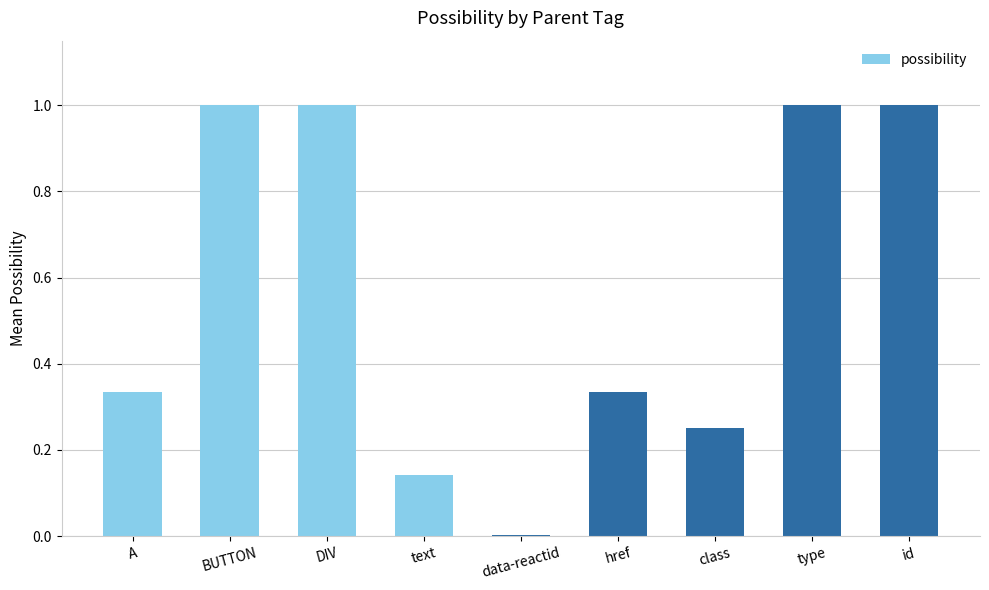

What is the sum of all values?

5.1